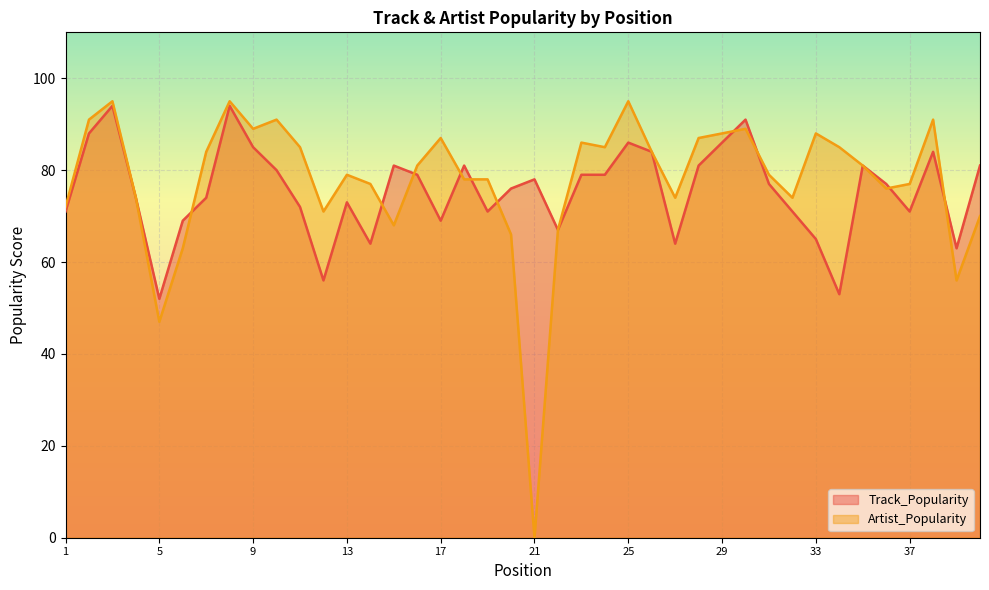

What is the difference between the Track_Popularity values at 23 and 28?

2